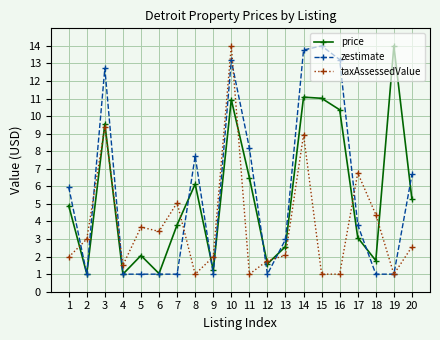

What is the difference between the highest and lowest values at 5?

2.7